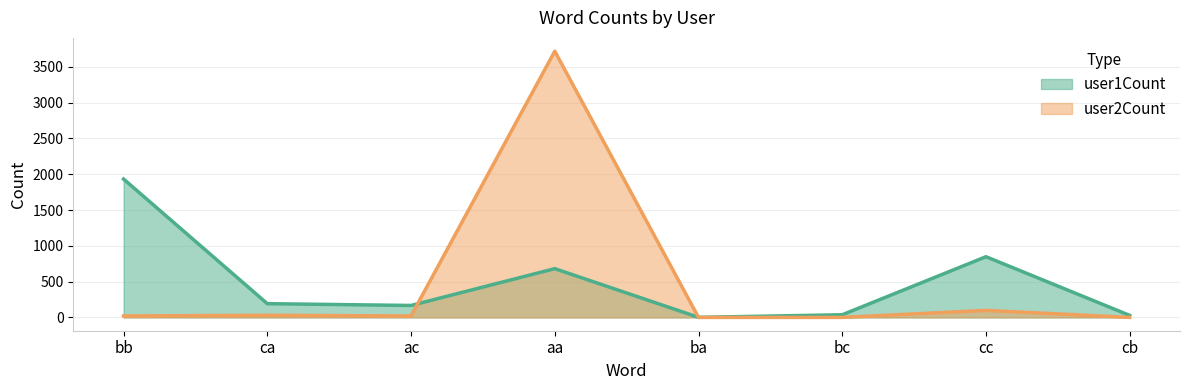

Between bc and cc, which series saw the biggest shift?

user1Count